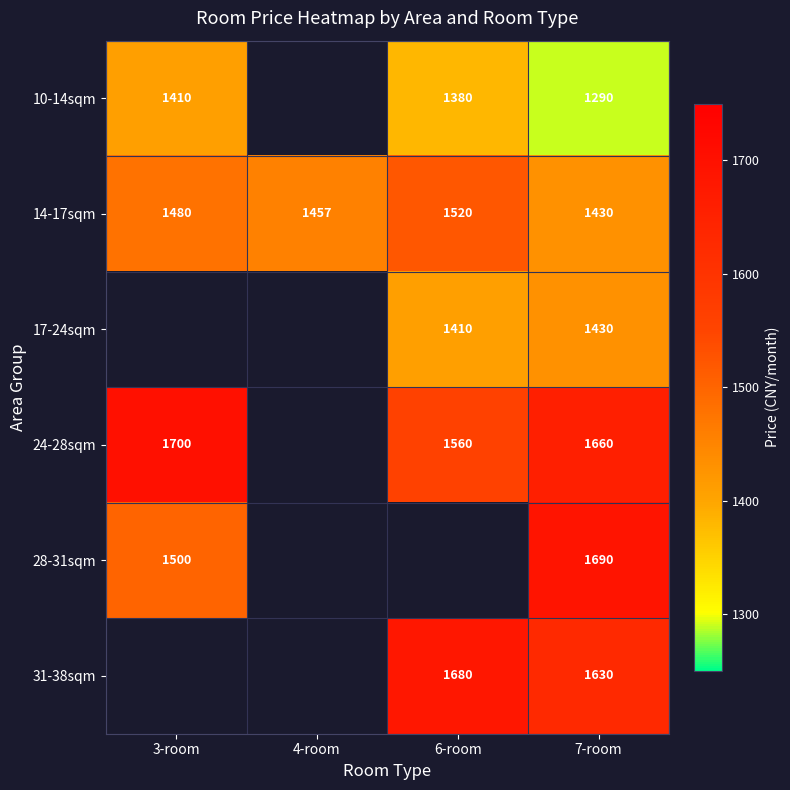

Is the value of 10-14sqm at 7-room greater than the value of 28-31sqm at 3-room?

No